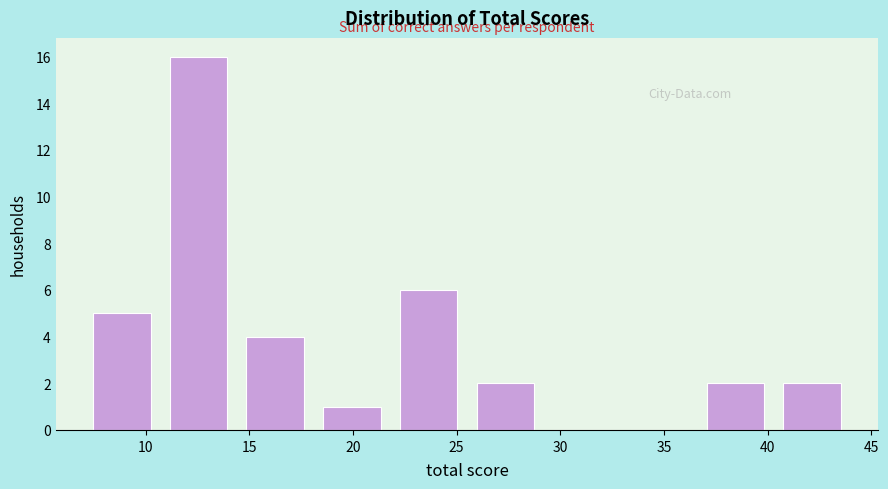

Over which range of the x-axis is the bar tallest?

10.7 to 14.4